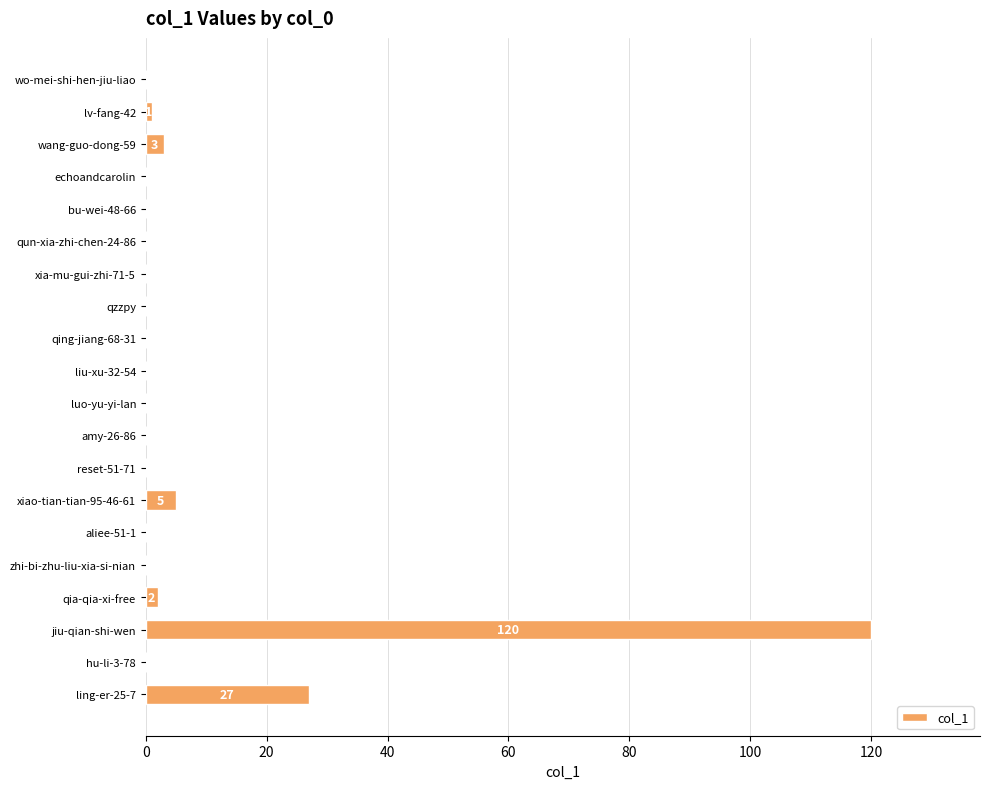

Count the number of categories in the chart.

20